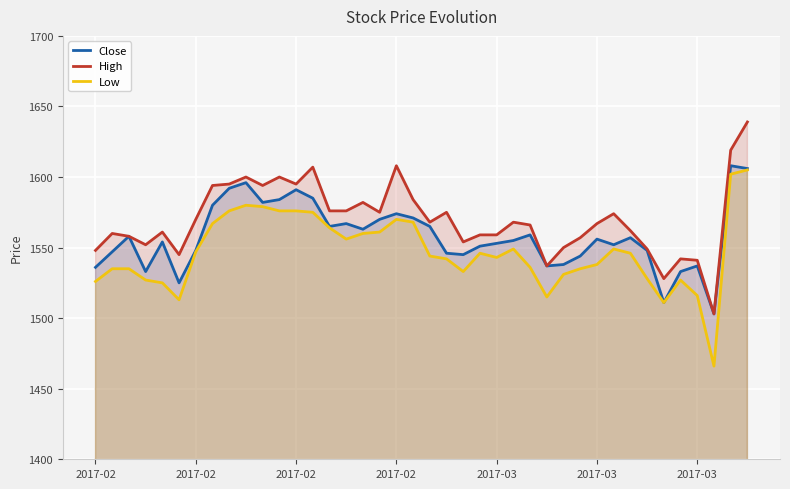

Reading left to right, extract all data points from this chart.

Close: 1536	1547	1558	1533	1554	1525	1548	1580	1592	1596	1582	1584	1591	1585	1565	1567	1563	1570	1574	1571	1565	1546	1545	1551	1553	1555	1559	1537	1538	1544	1556	1552	1557	1548	1511	1533	1537	1503	1608	1606
High: 1548	1560	1558	1552	1561	1545	1570	1594	1595	1600	1594	1600	1595	1607	1576	1576	1582	1575	1608	1584	1568	1575	1554	1559	1559	1568	1566	1537	1550	1557	1567	1574	1562	1549	1528	1542	1541	1503	1619	1639
Low: 1526	1535	1535	1527	1525	1513	1547	1567	1576	1580	1579	1576	1576	1575	1564	1556	1560	1561	1570	1568	1544	1542	1533	1546	1543	1549	1536	1515	1531	1535	1538	1549	1546	1528	1511	1527	1516	1466	1602	1605